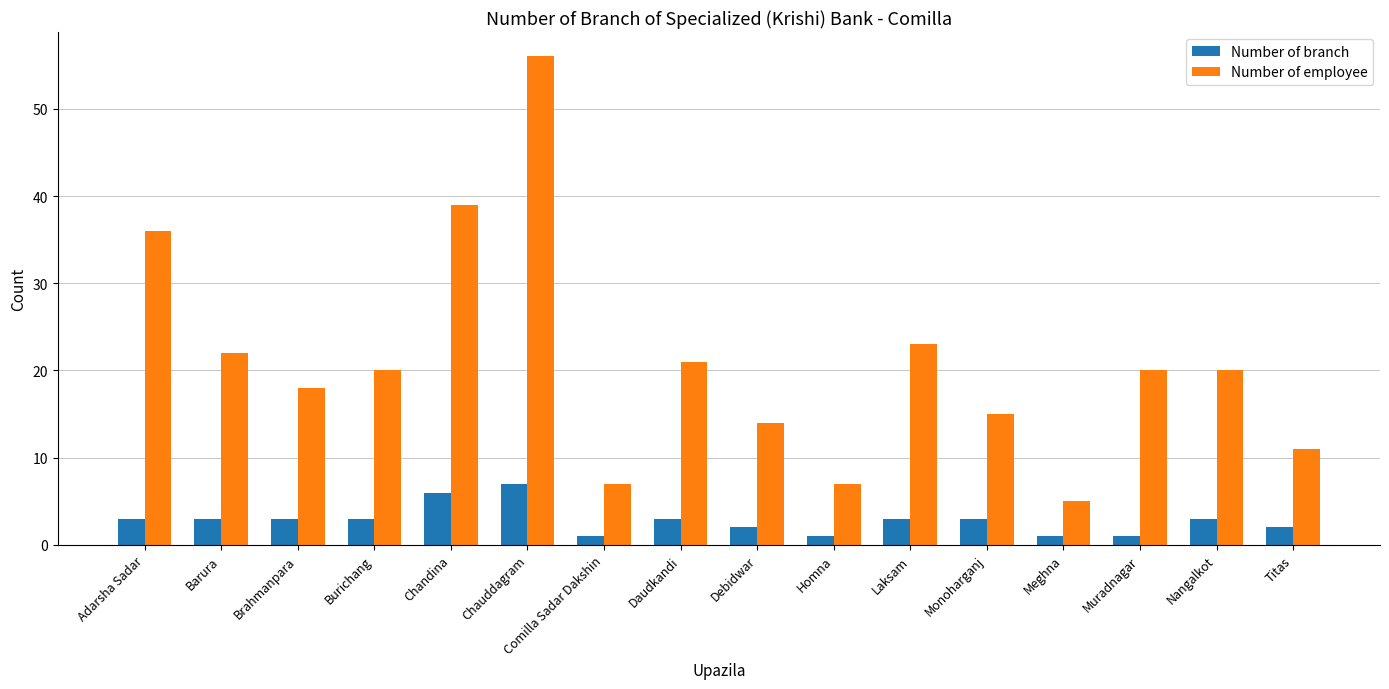

What is the approximate value of Number of branch at Homna?

1